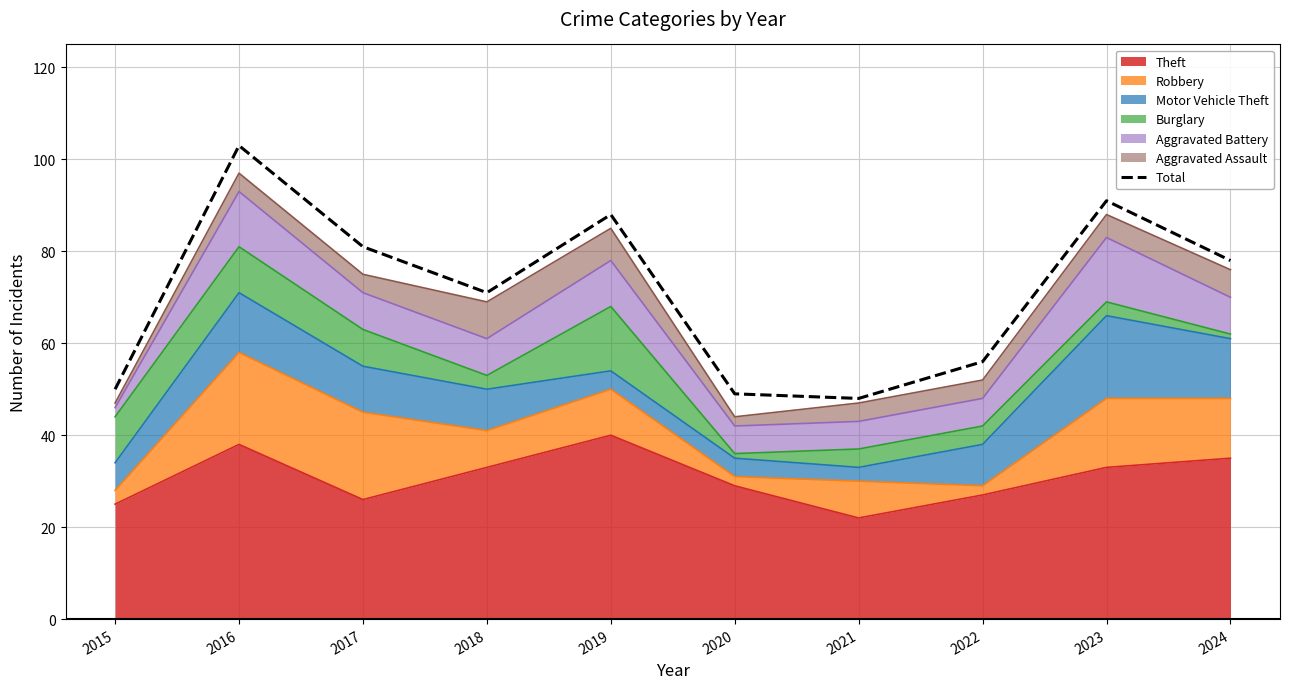

Reading left to right, extract all data points from this chart.

50	103	81	71	88	49	48	56	91	78